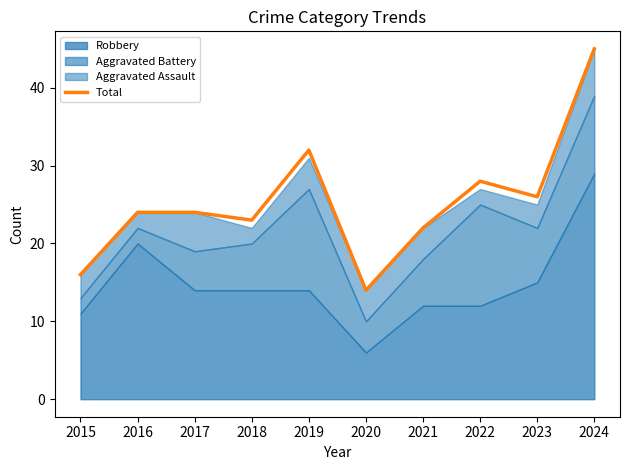

How many values are below 24?

4